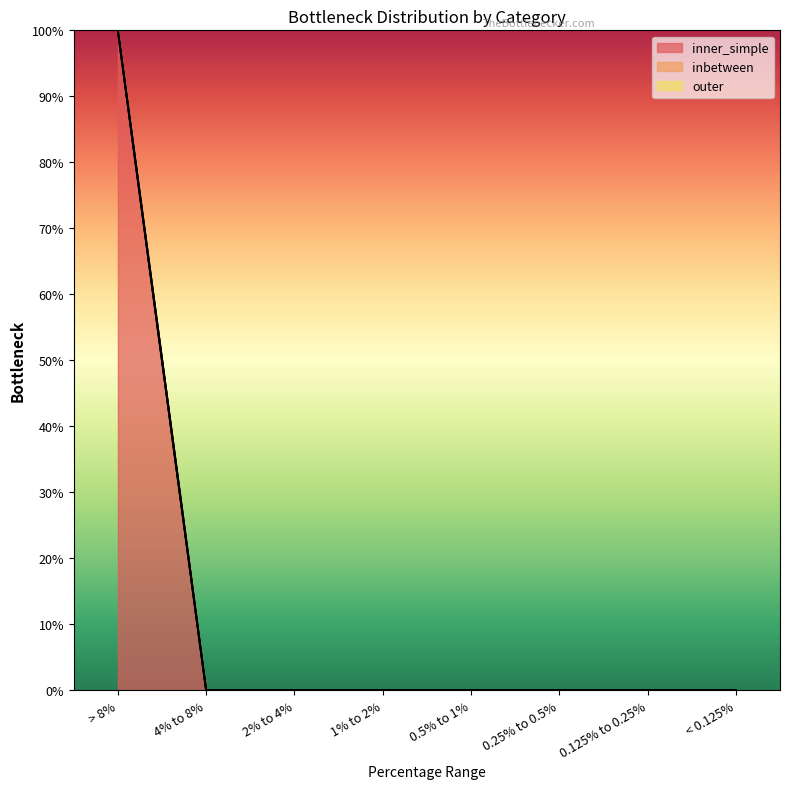

Reading left to right, list all the values displayed in this chart.

inner_simple: > 8%=100.0	4% to 8%=0.0	2% to 4%=0.0	1% to 2%=0.0	0.5% to 1%=0.0	0.25% to 0.5%=0.0	0.125% to 0.25%=0.0	< 0.125%=0.0
inbetween: > 8%=0.0	4% to 8%=0.0	2% to 4%=0.0	1% to 2%=0.0	0.5% to 1%=0.0	0.25% to 0.5%=0.0	0.125% to 0.25%=0.0	< 0.125%=0.0
outer: > 8%=0.0	4% to 8%=0.0	2% to 4%=0.0	1% to 2%=0.0	0.5% to 1%=0.0	0.25% to 0.5%=0.0	0.125% to 0.25%=0.0	< 0.125%=0.0